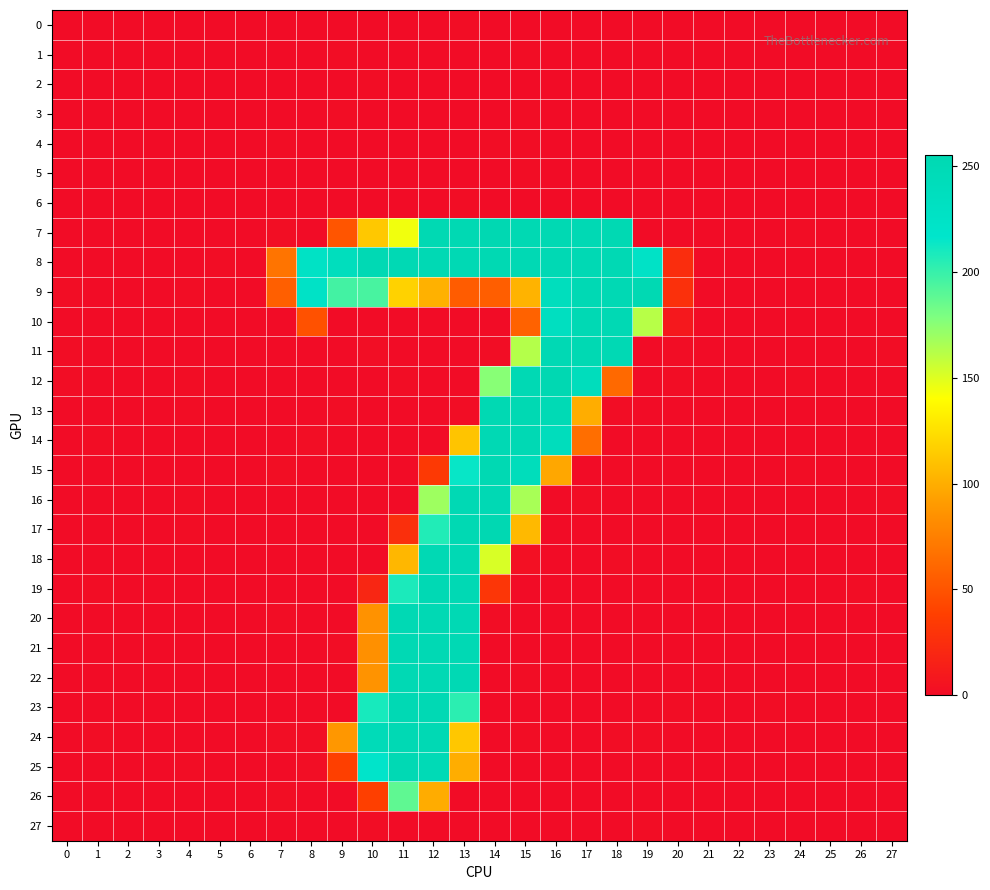

At which category is the sum across all series the highest?

12